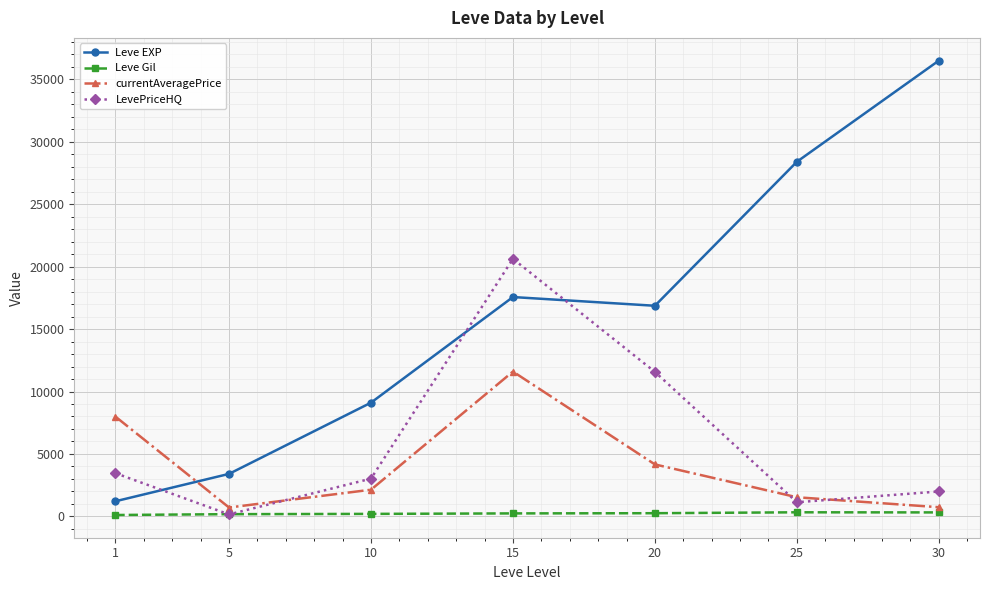

After their last crossing, which series has the higher values: Leve EXP or LevePriceHQ?

Leve EXP